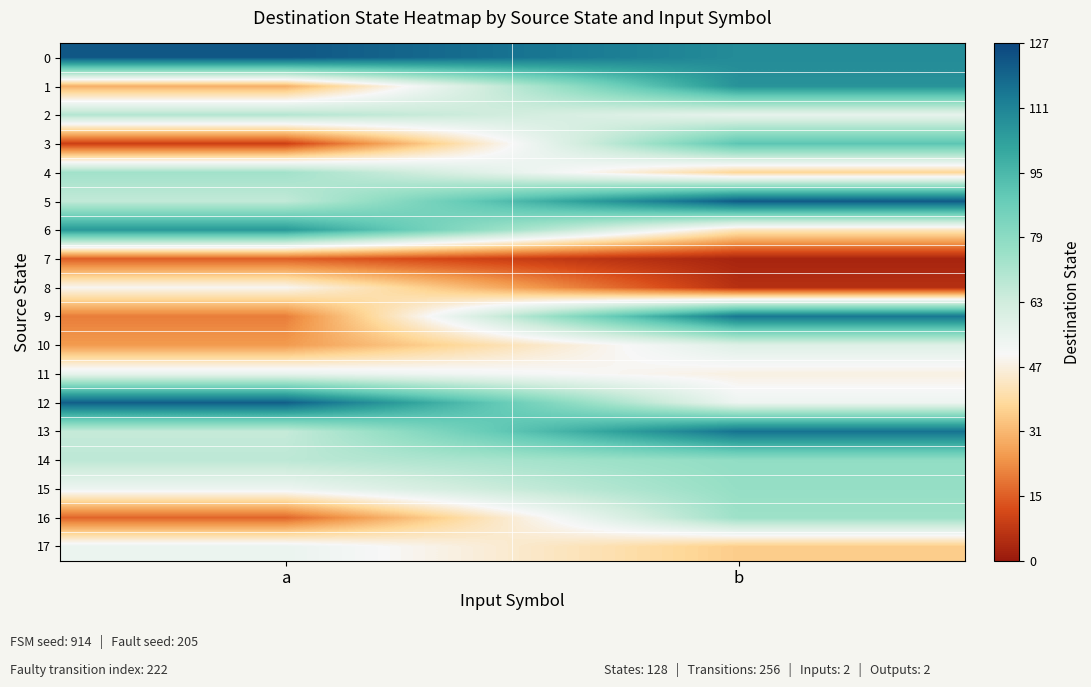

What is the greatest value displayed?

123